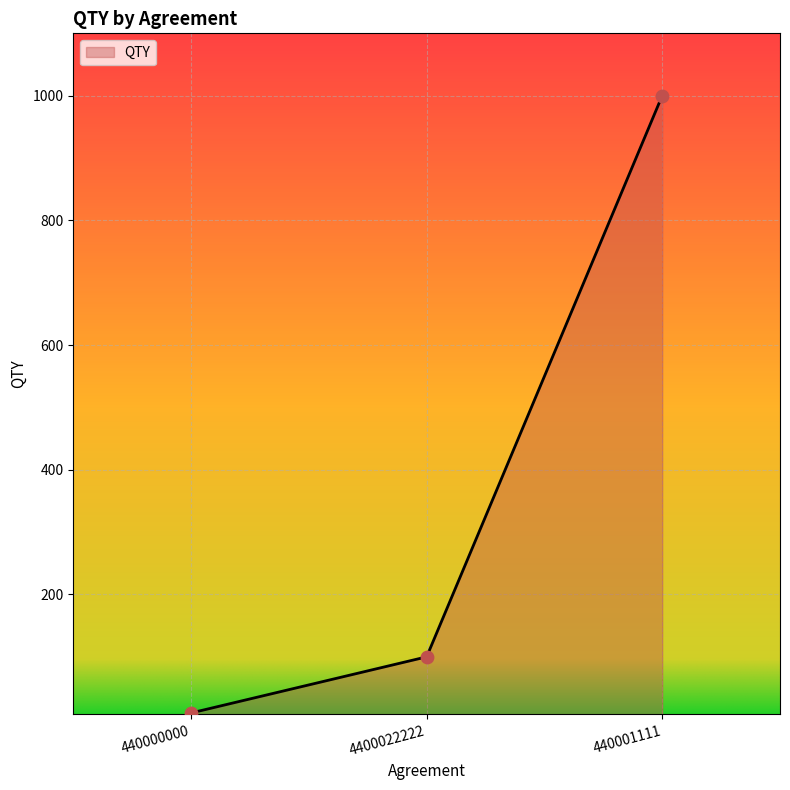

Approximately how many times larger is the value at 440001111 compared to 440000000?

100.0